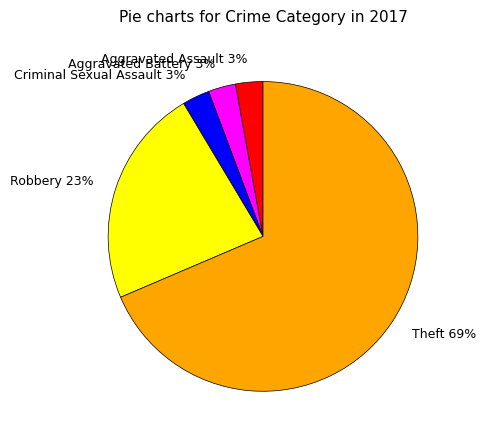

To the nearest percent, what is the average slice percentage?

20%